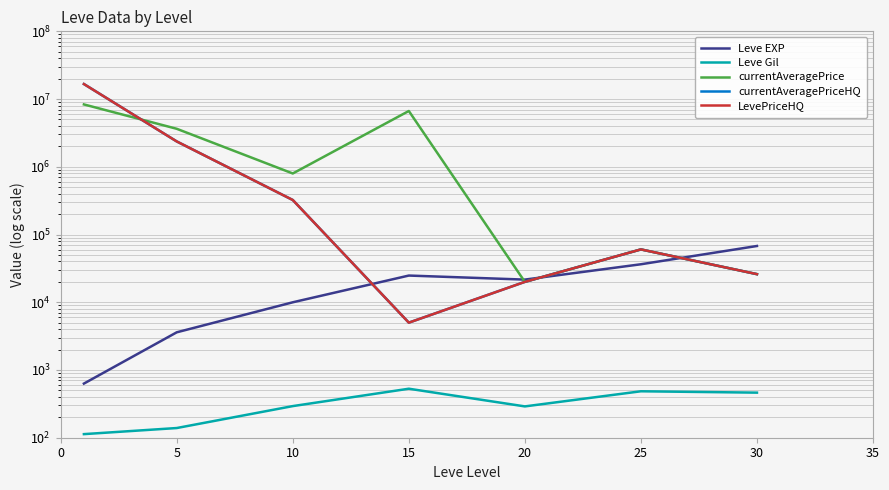

Where do Leve EXP and currentAveragePrice first cross each other?

15 and 20